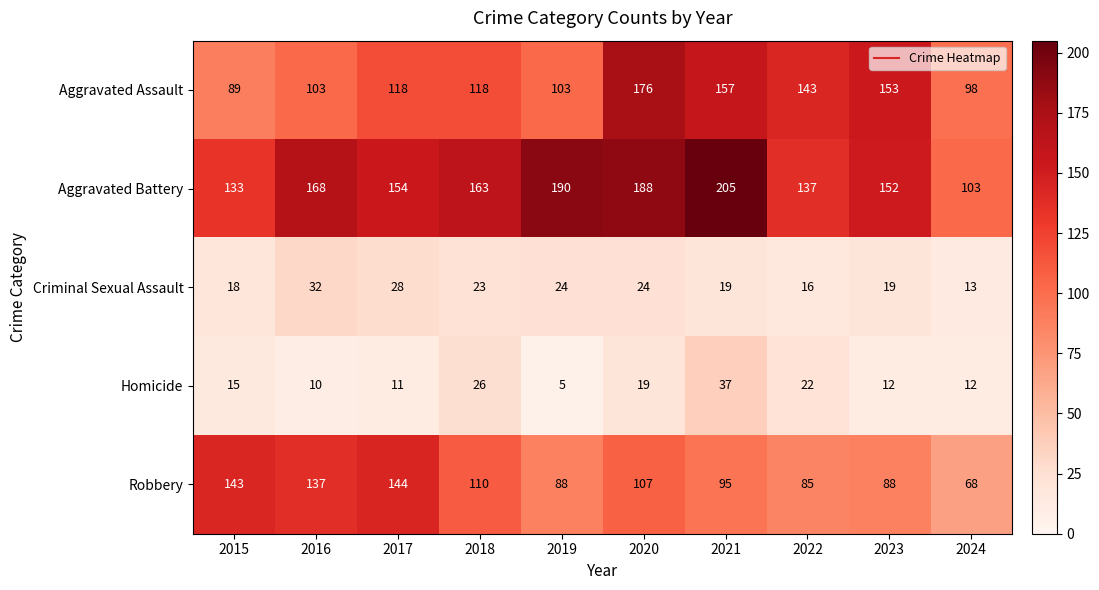

What is the difference between the second highest and minimum values in the Criminal Sexual Assault series?

15